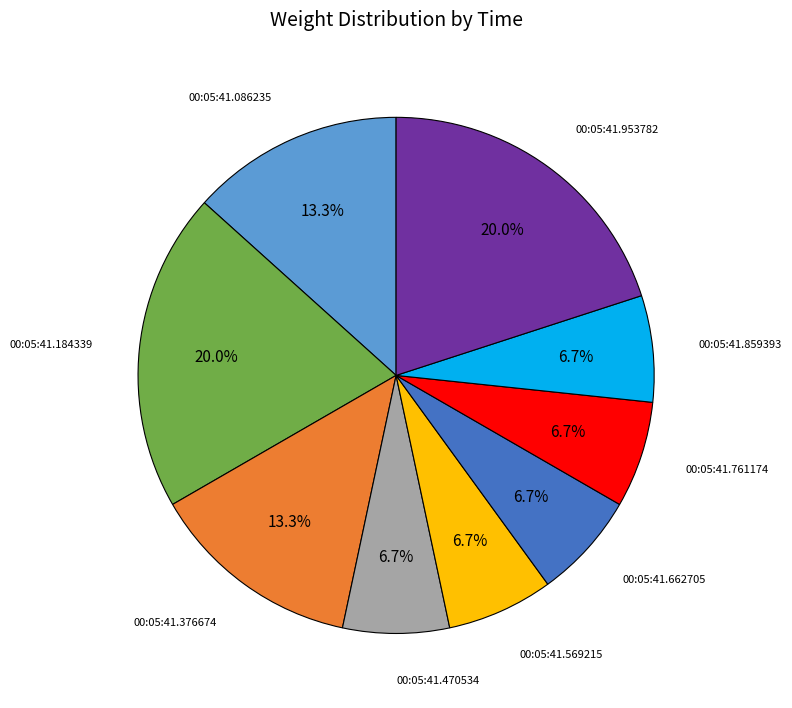

Count the number of slices in the pie.

9